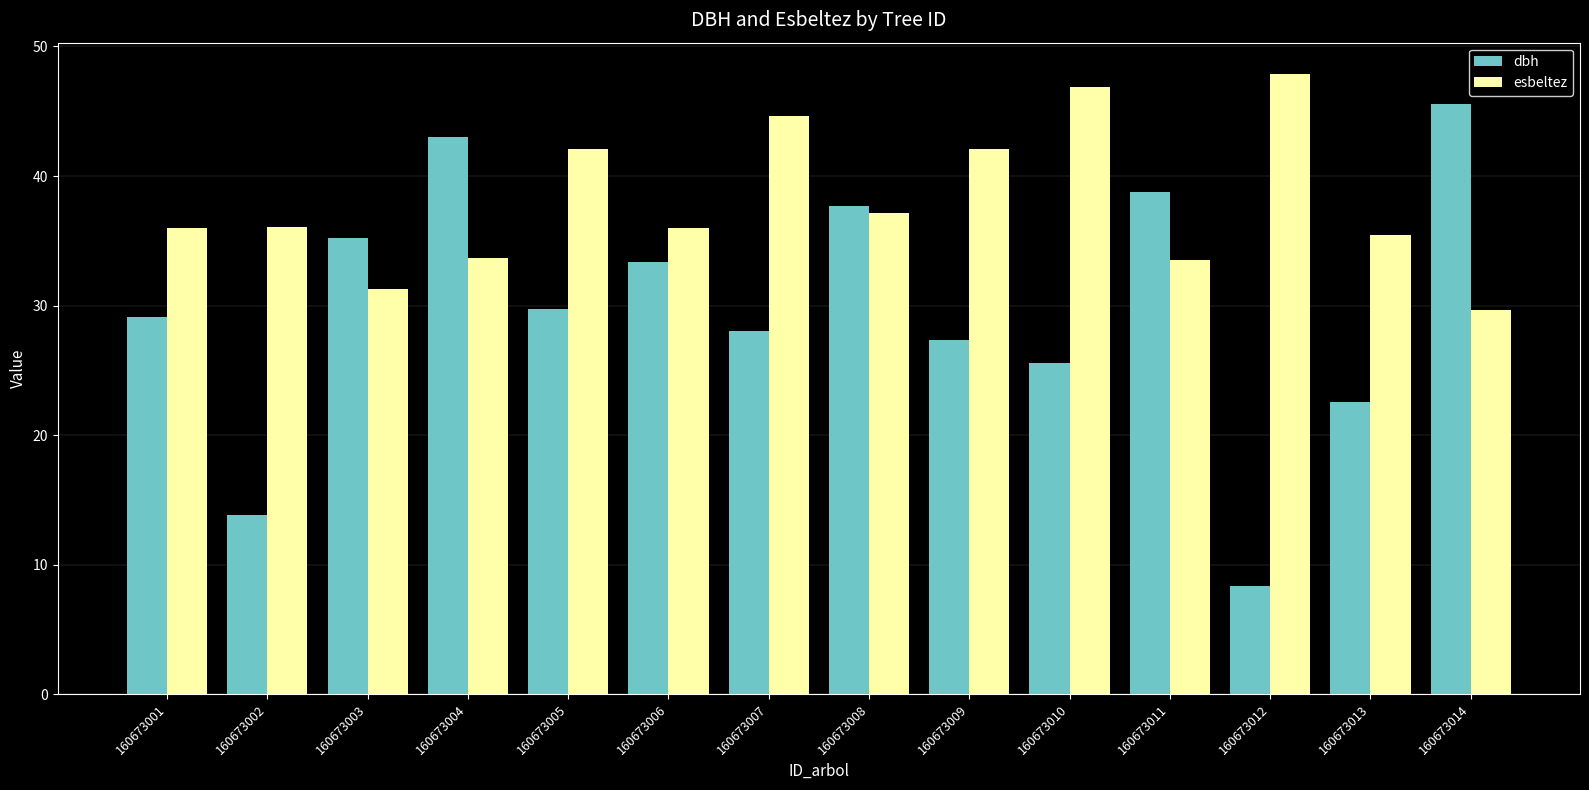

How many bars are there in each group?

2